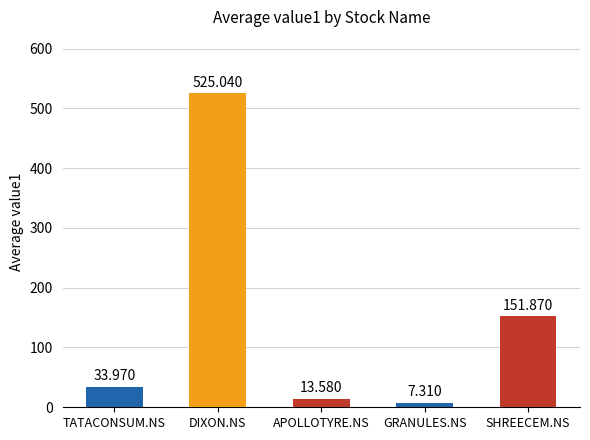

What is the sum of all values?

731.8